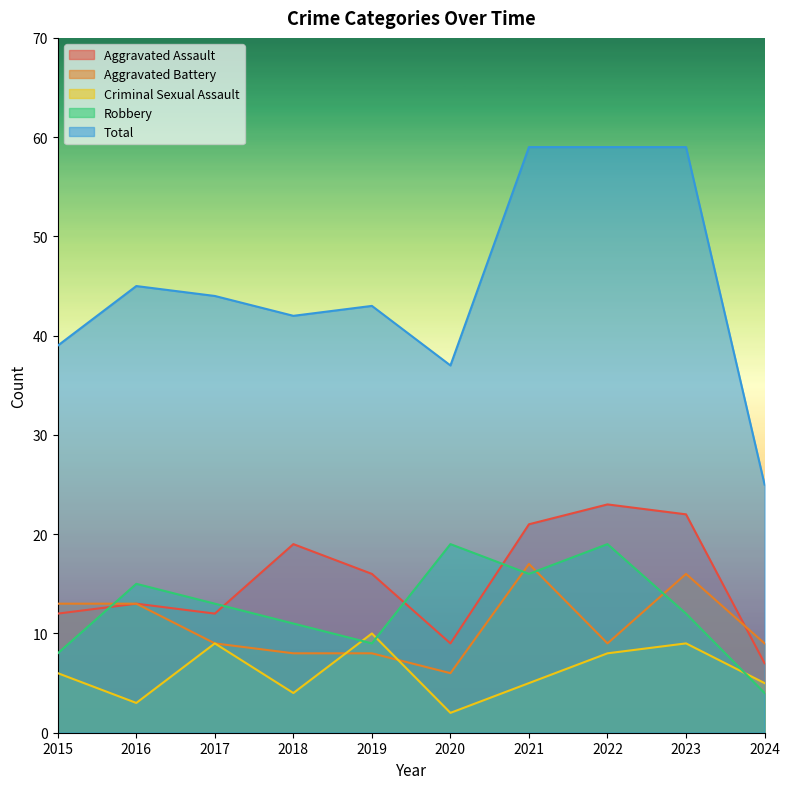

How many lines are shown in the chart?

5